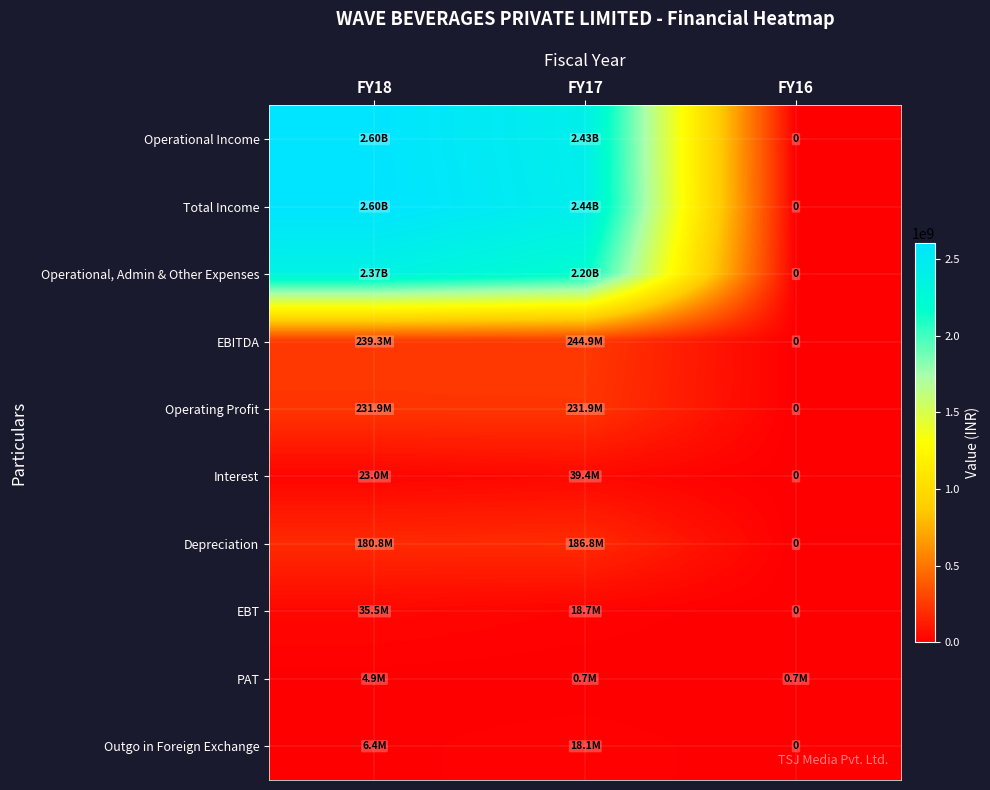

What is the minimum value for PAT?

695102.1